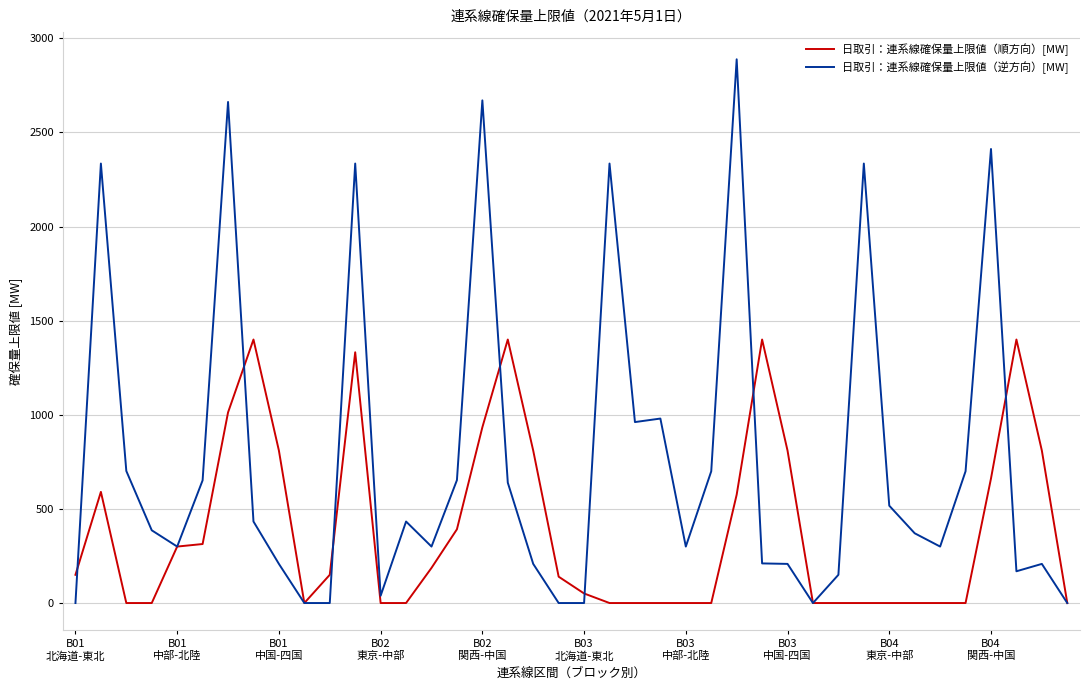

What is the greatest value displayed?

2888.8